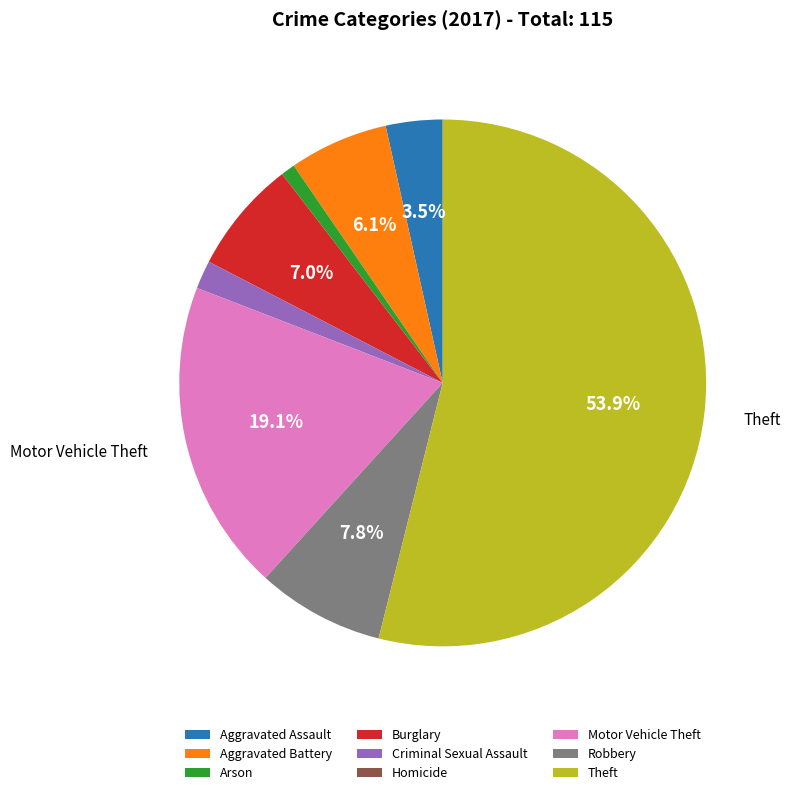

What is the total percentage of Aggravated Battery and Theft?

60.0%